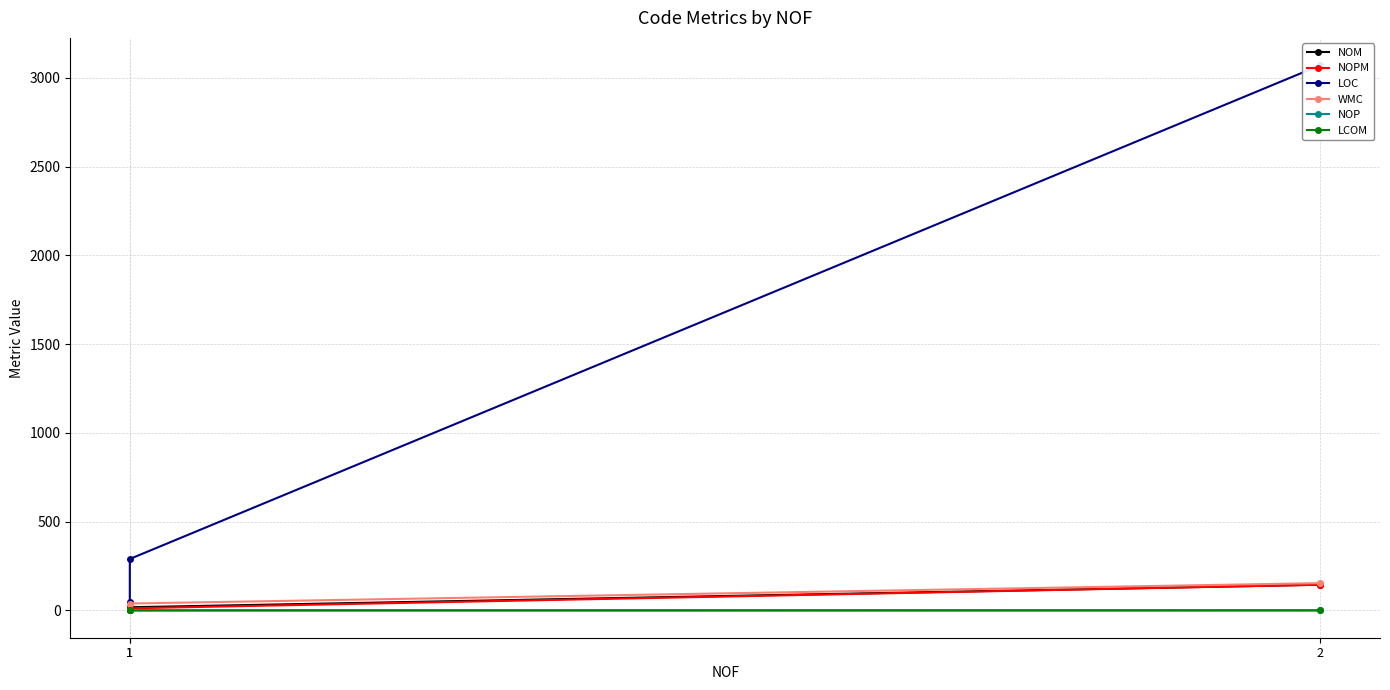

At which category is the sum across all series the highest?

2